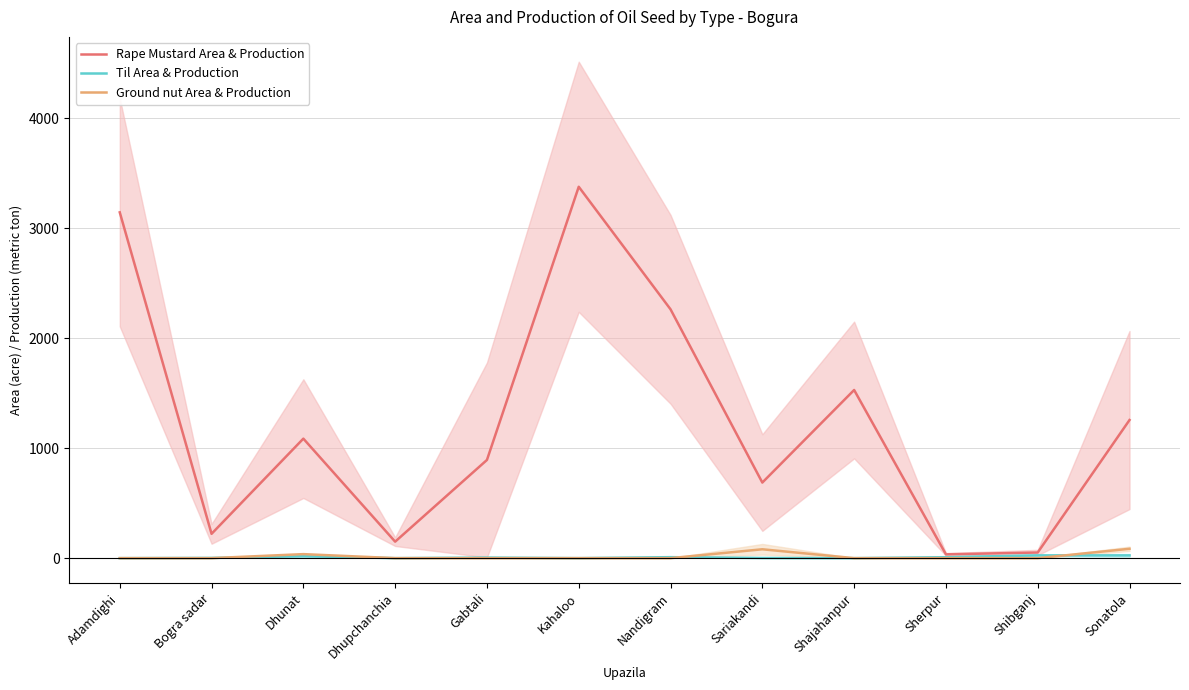

At which category does Til Area & Production reach its first local valley?

Dhupchanchia